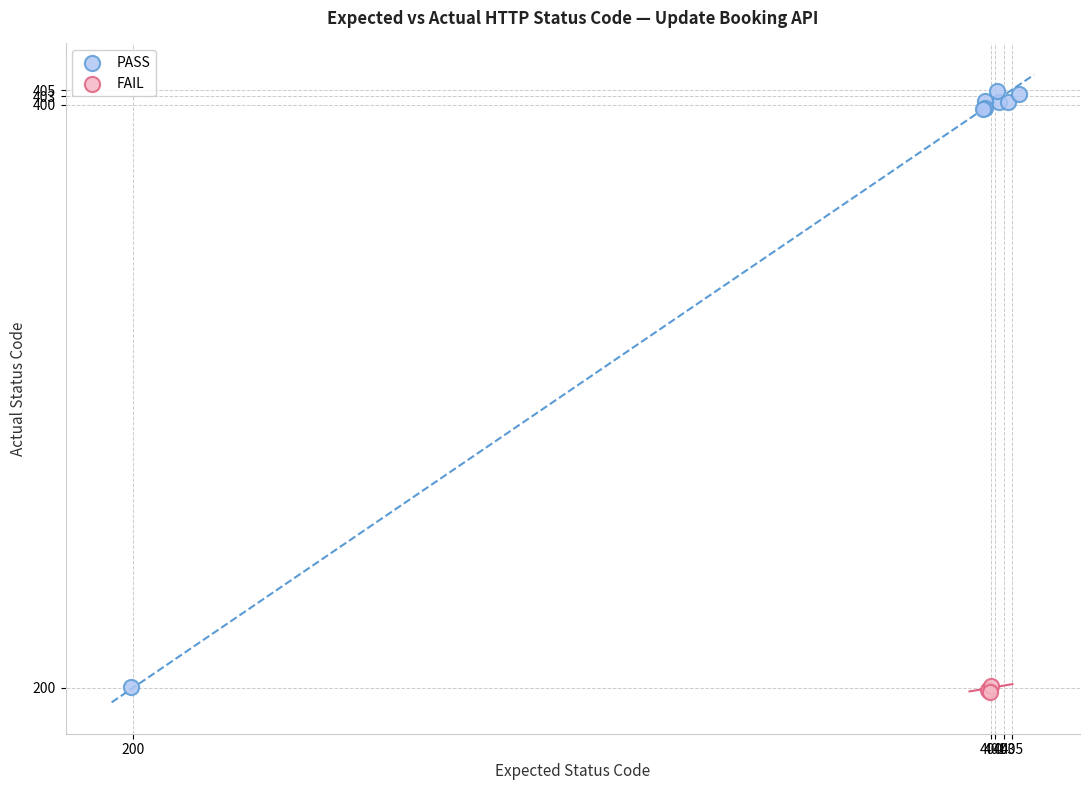

Which series has the largest Y range (max minus min)?

PASS